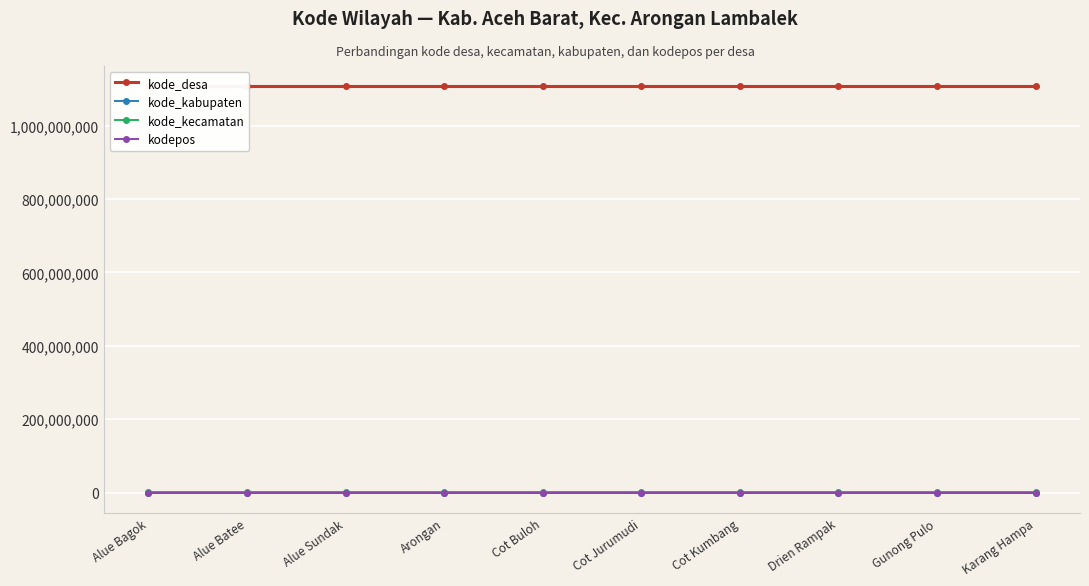

What is the total value across all series at Cot Jurumudi?

1108193845